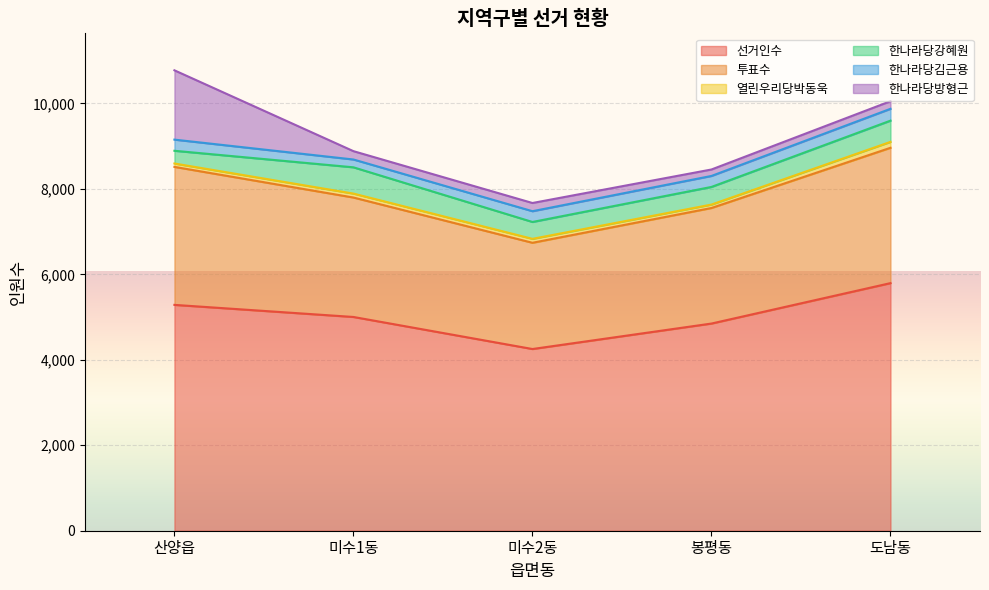

True or false: 투표수 and 한나라당김근용 cross at least once.

False